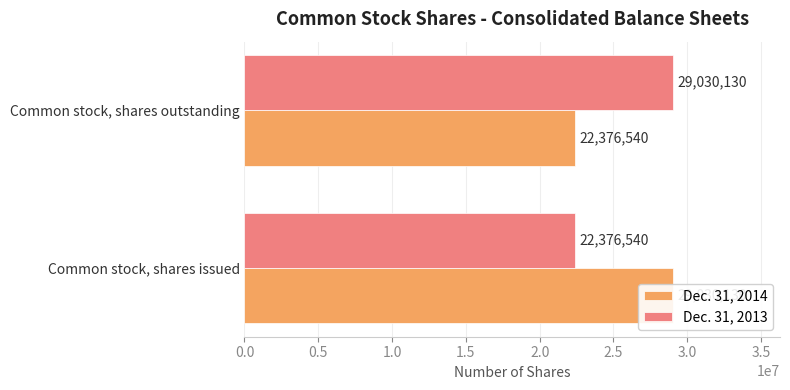

What are all the series names shown in the legend?

Dec. 31, 2014, Dec. 31, 2013